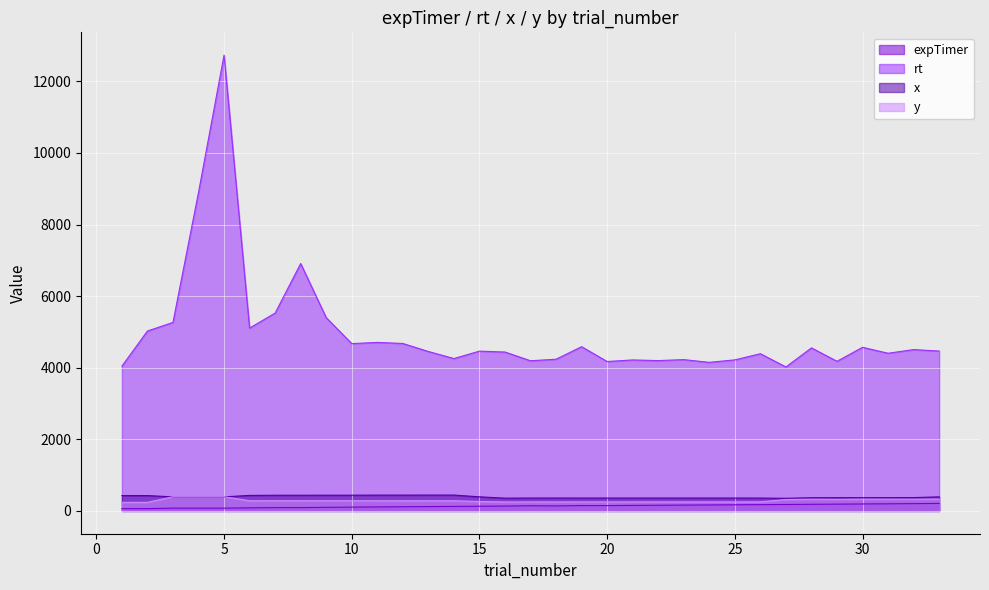

What value does the expTimer series have at 1?

64.5